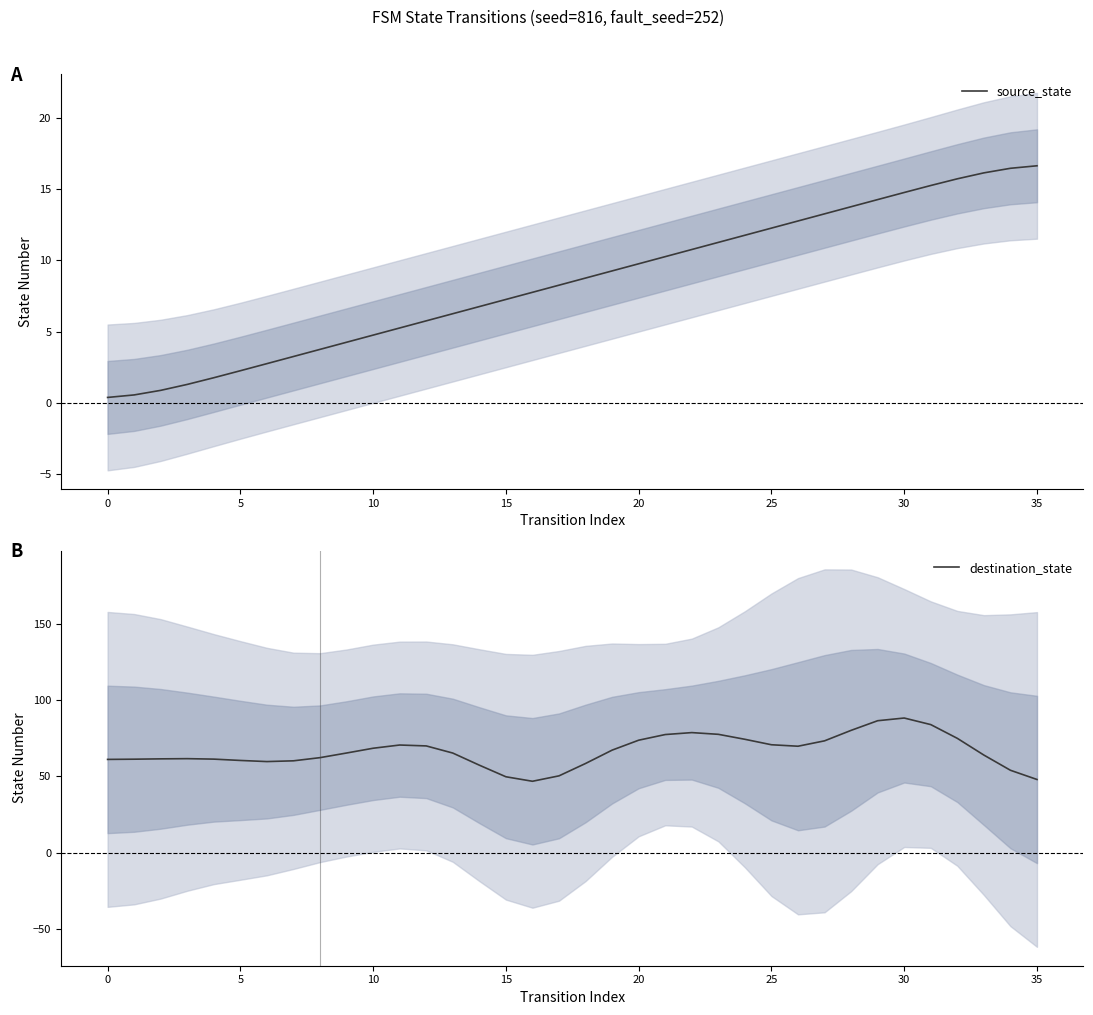

What is the maximum value for source_state?

16.6